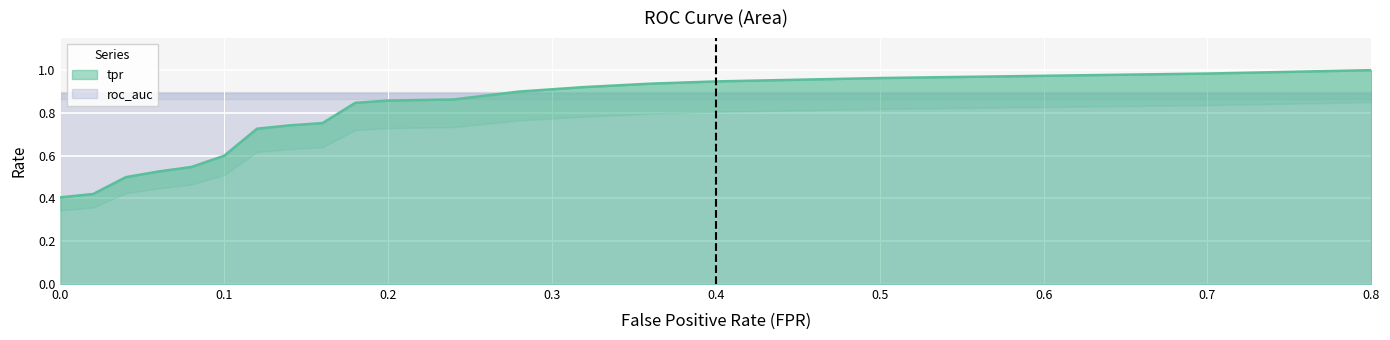

The tpr series shows 0.4 at 0.0. True or false?

True